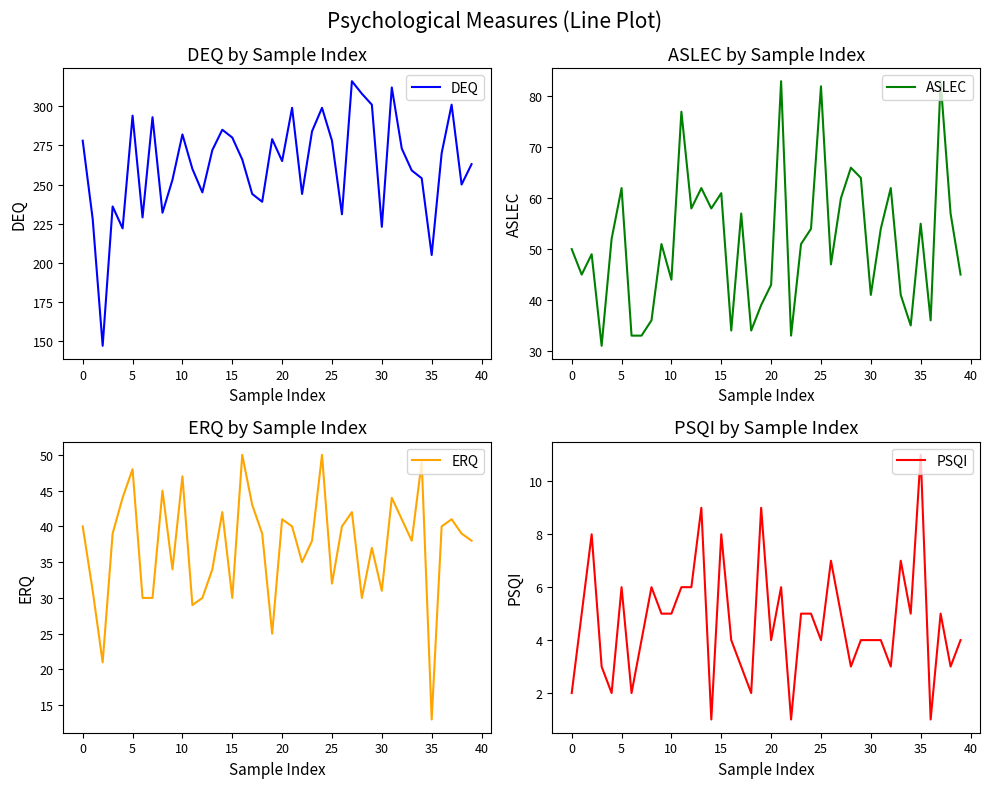

What is the maximum value shown in the chart?

316